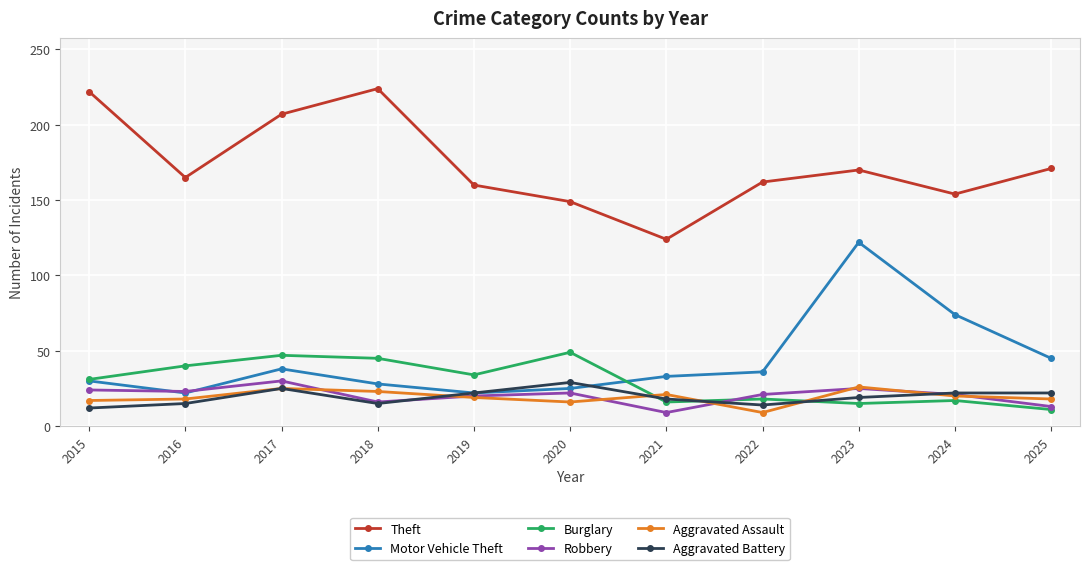

Read the Theft value at 2015.

222